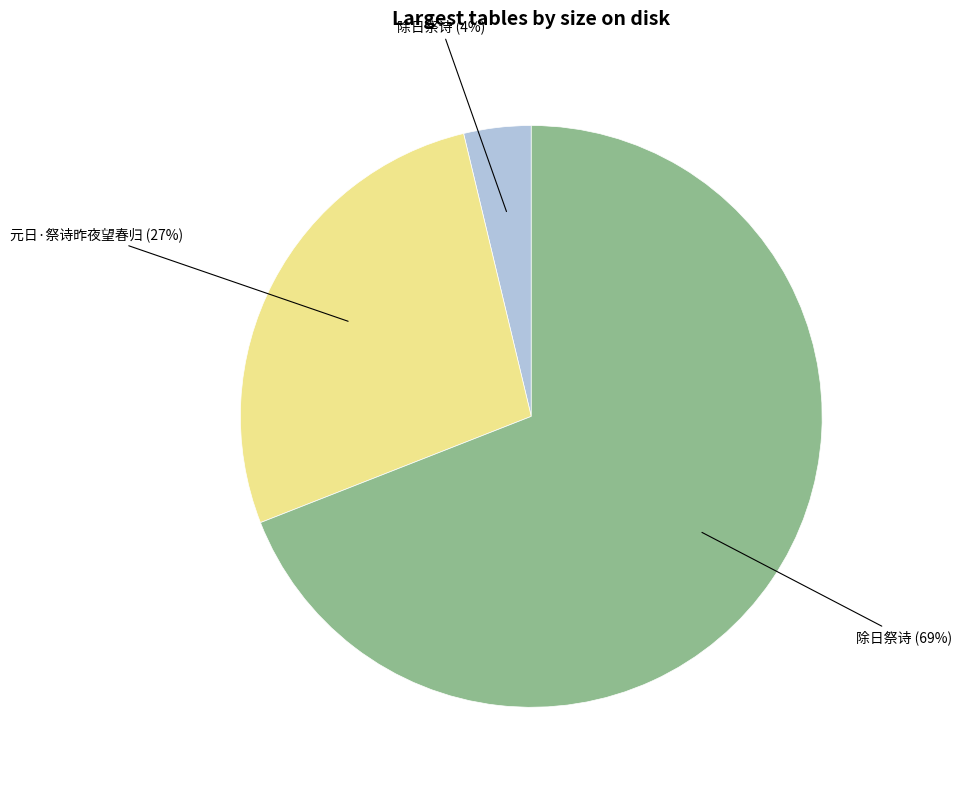

Is there any slice that represents more than half of the pie?

Yes